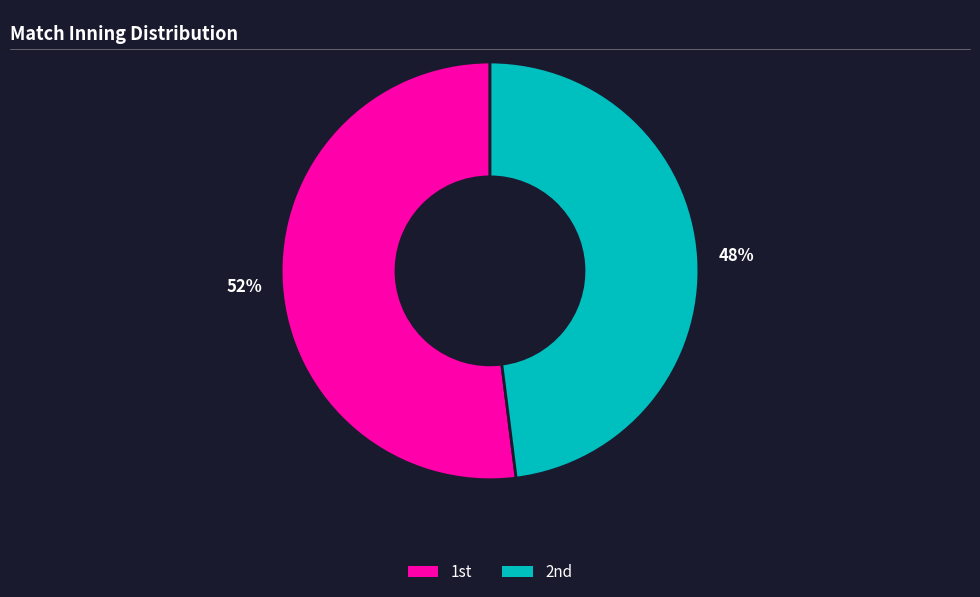

How many slices are in this pie chart?

2